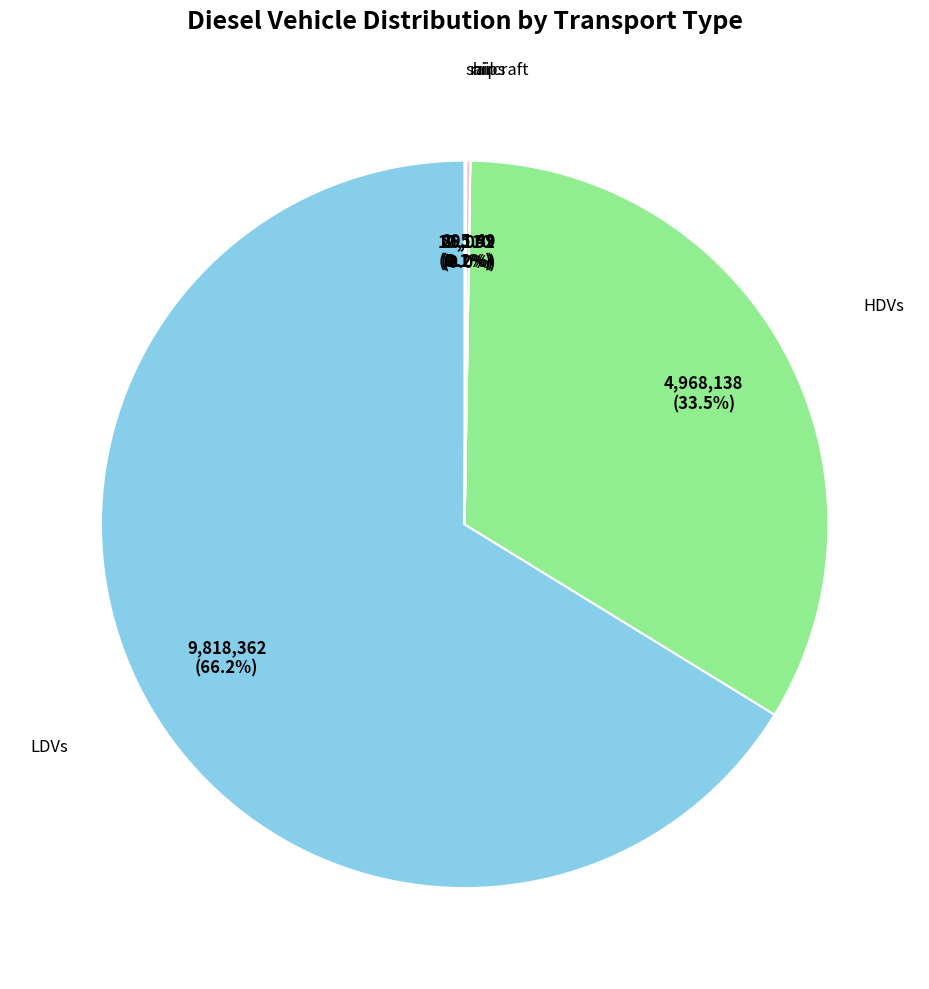

To the nearest percent, what is the difference between the largest and smallest slice percentages?

66%